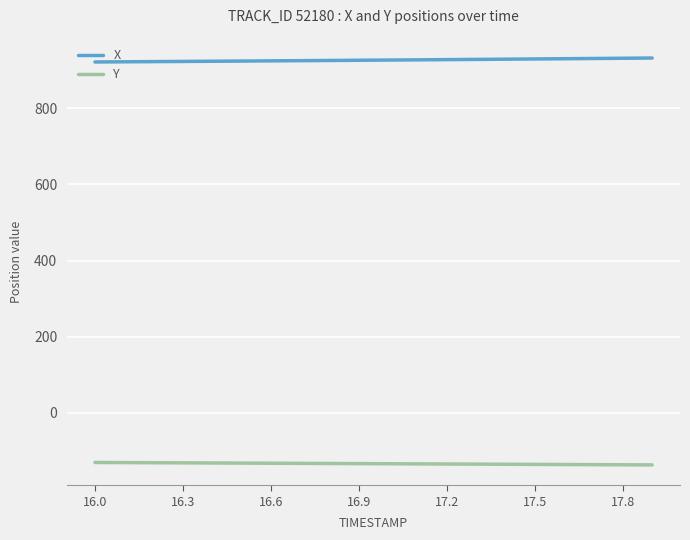

True or false: X and Y cross at least once.

False